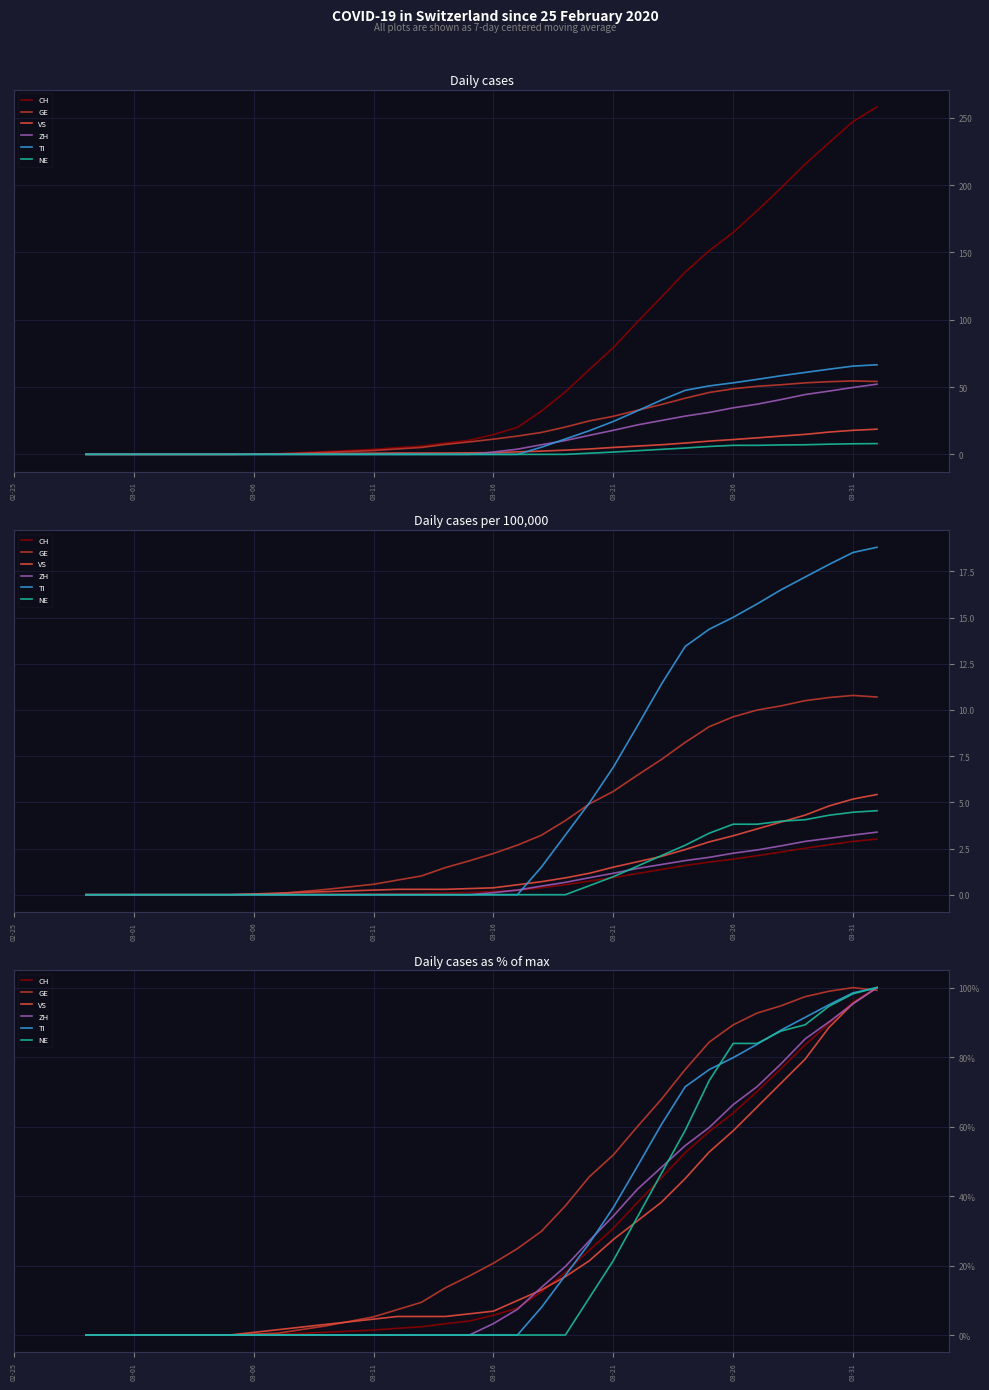

How many VS values are between 0 and 58?

27